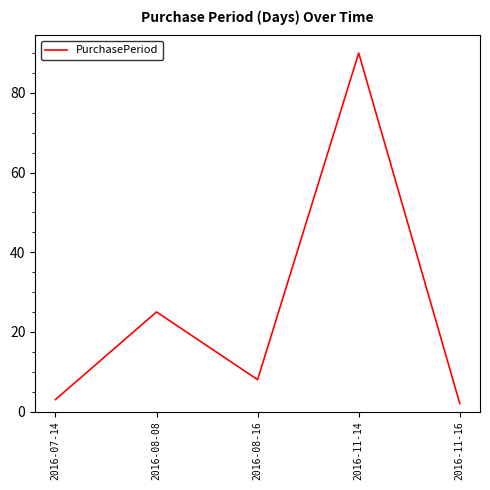

What position from the left is 2016-11-14?

4